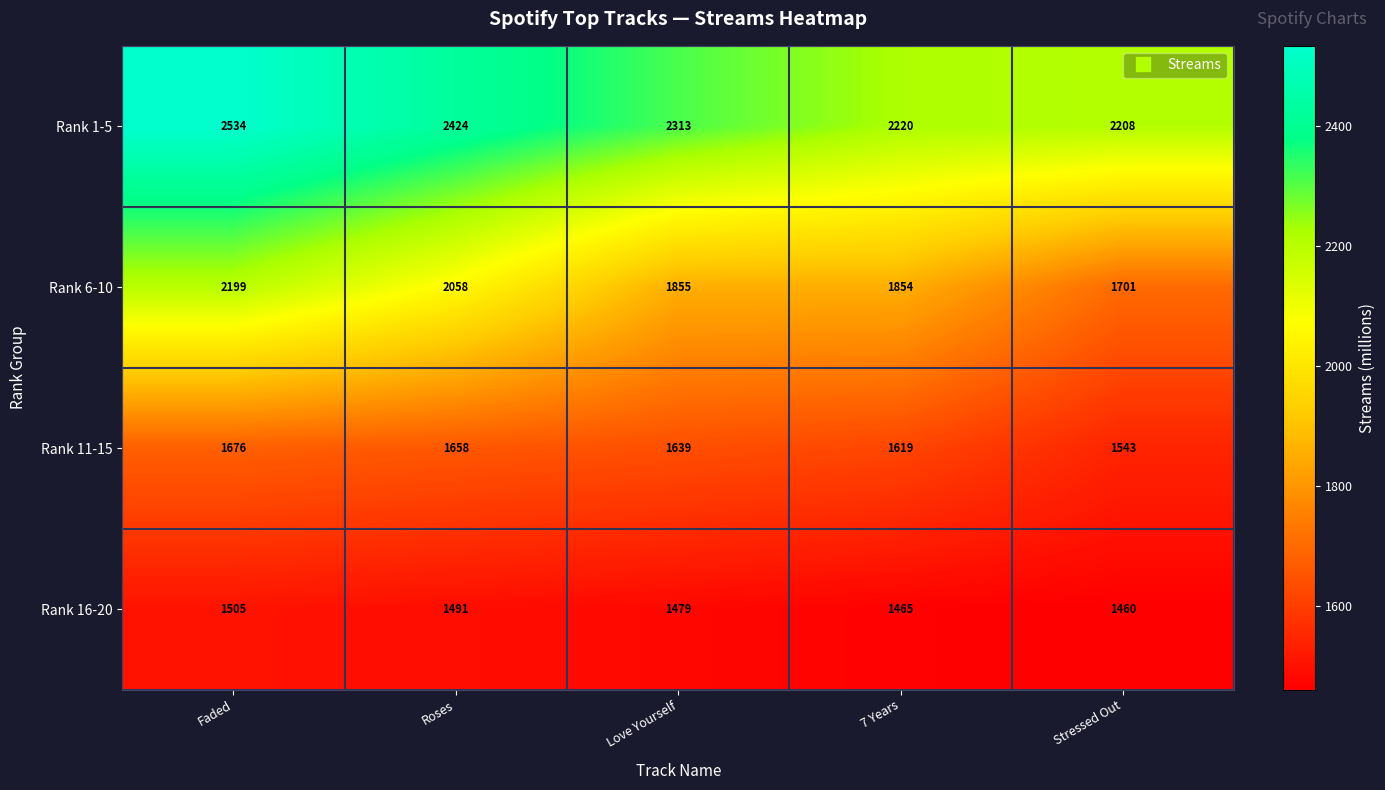

At which label is Rank 11-15 closest to 1609?

7 Years